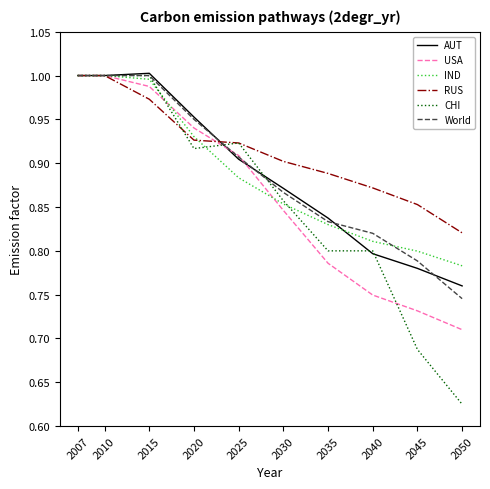

At which label is CHI closest to 0?

2050